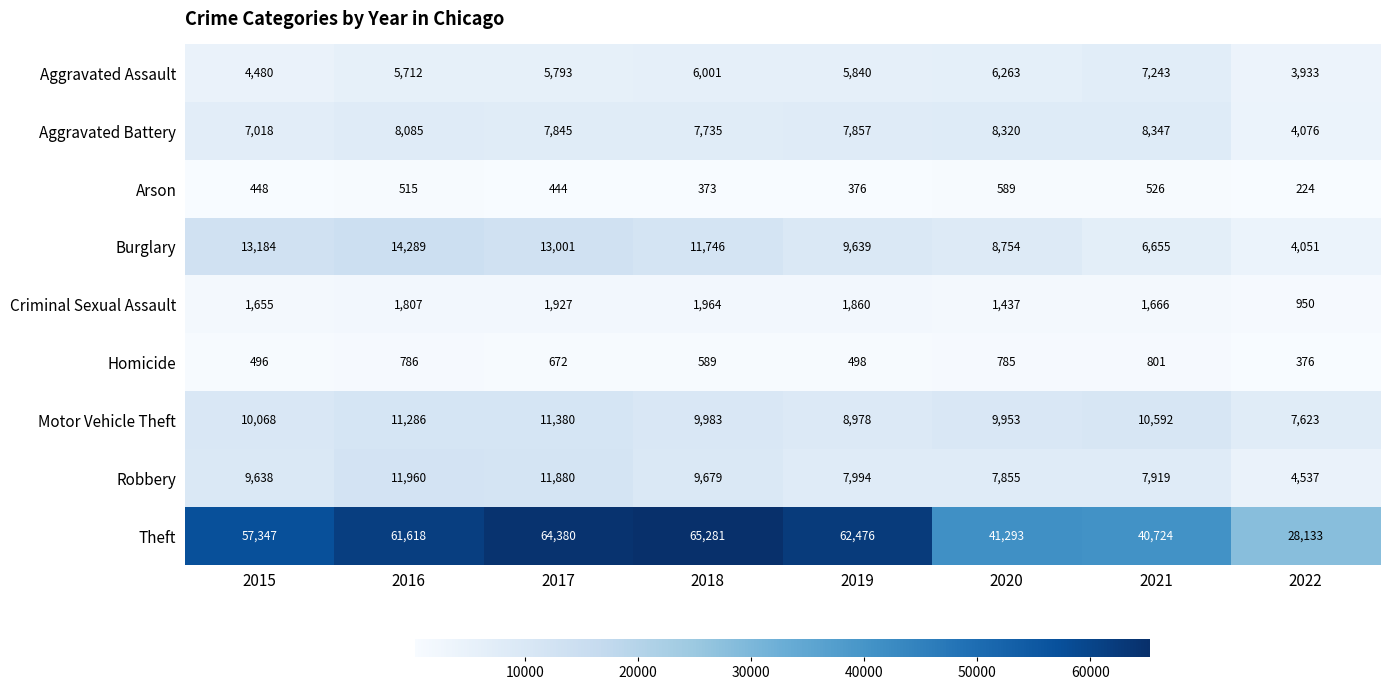

What is the spread (max minus min) of values at 2018?

64908